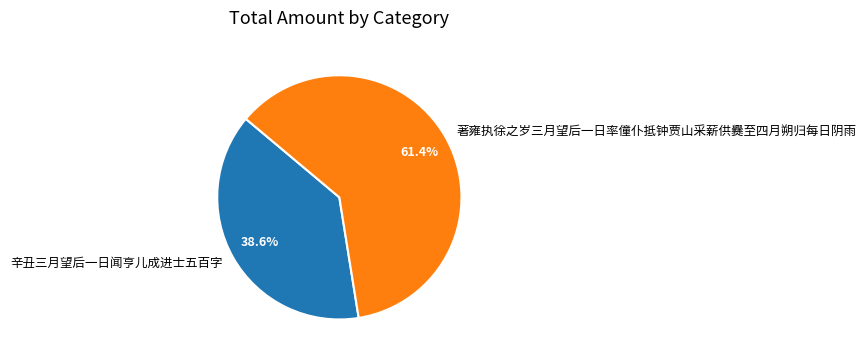

What percentage is the 著雍执徐之岁三月望后一日率僮仆抵钟贾山采薪供爨至四月朔归每日阴雨 slice, to the nearest percent?

61%